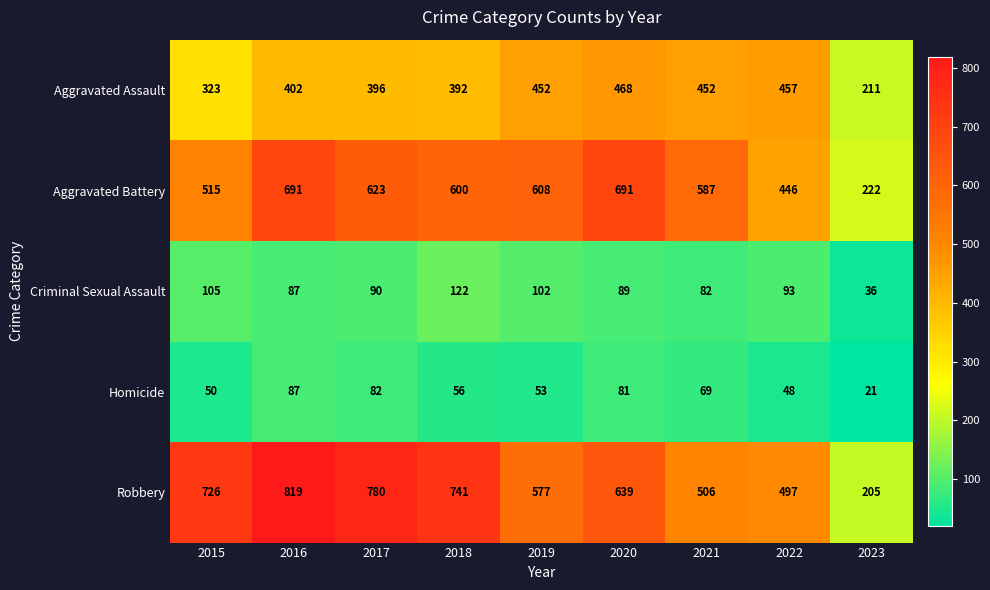

What is the difference between the maximum and second lowest values in the Homicide series?

39